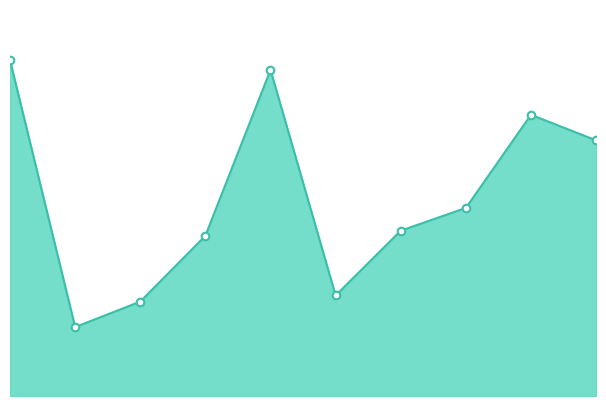

Which series reaches the minimum Y coordinate?

combined_line